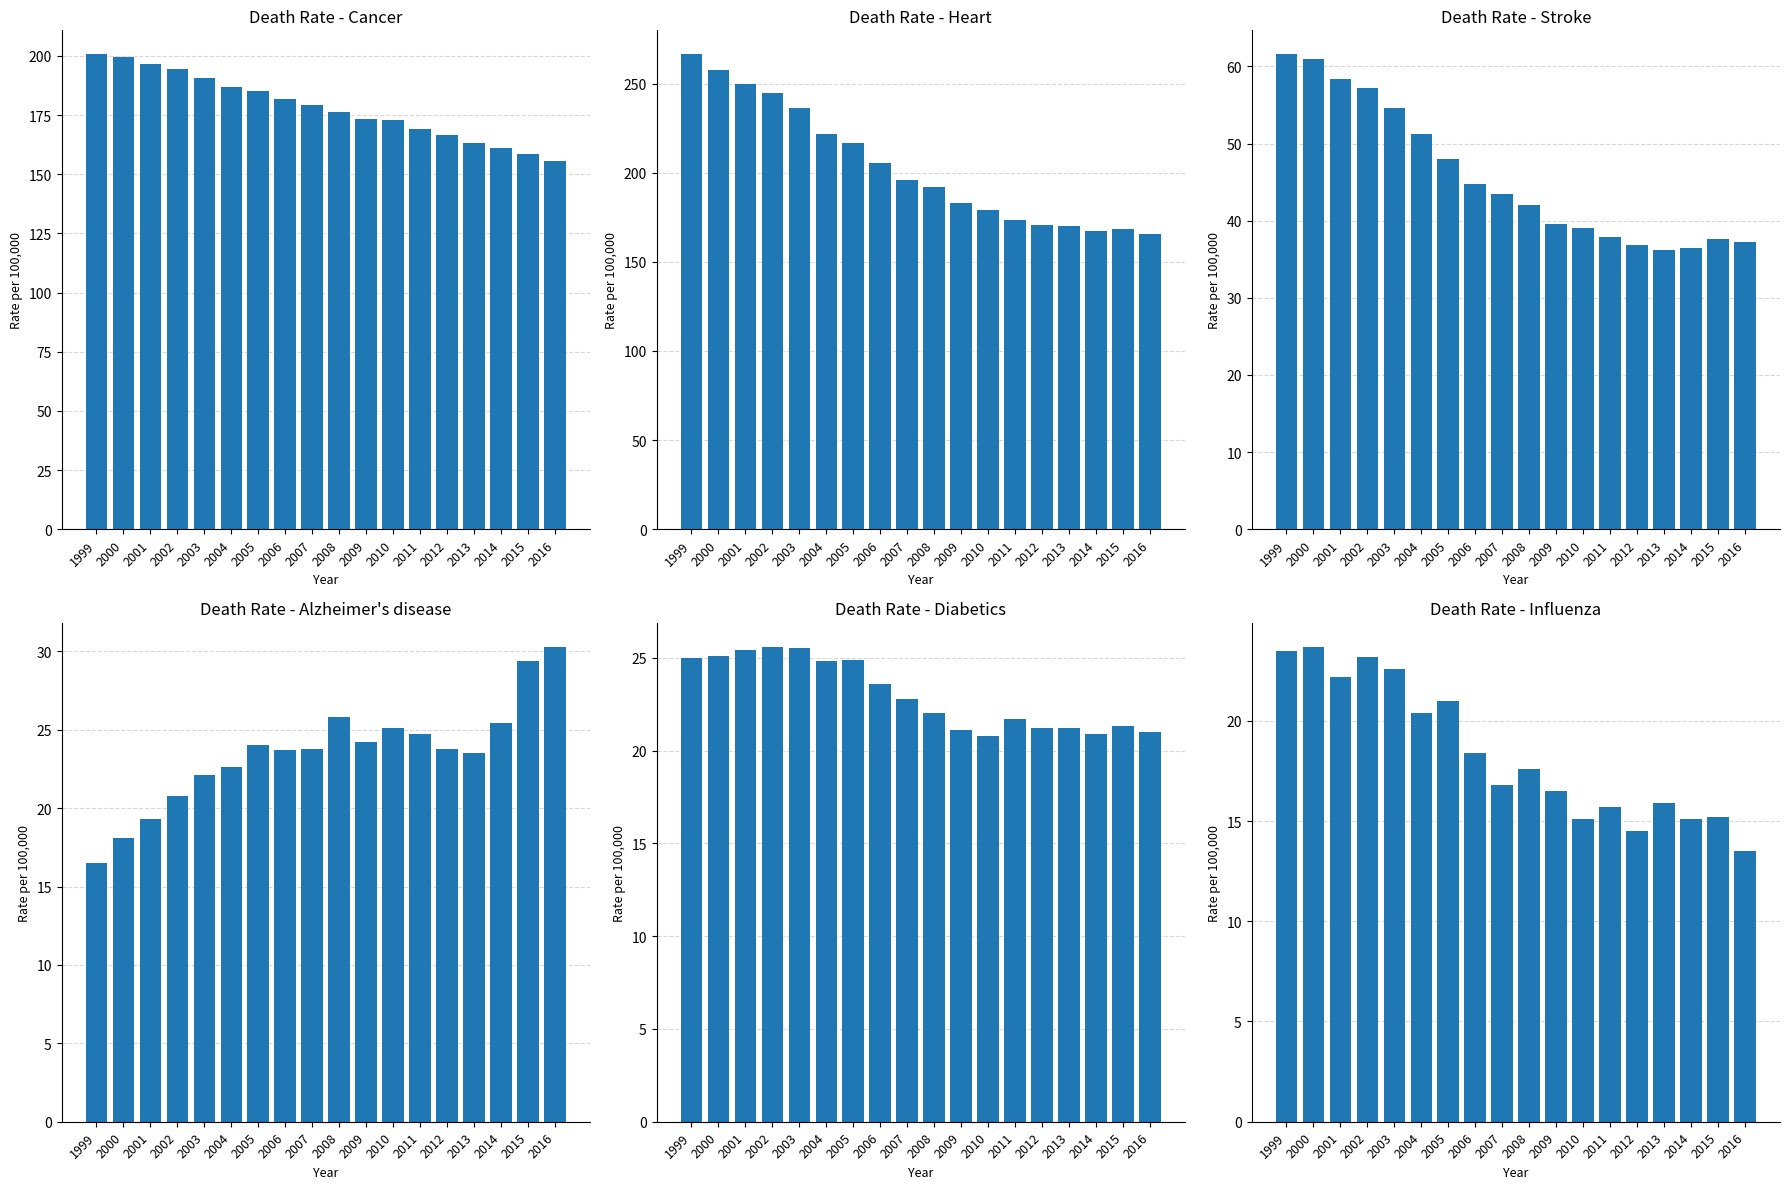

What is the value of the Diabetics bar at the 5th from the left?

25.5